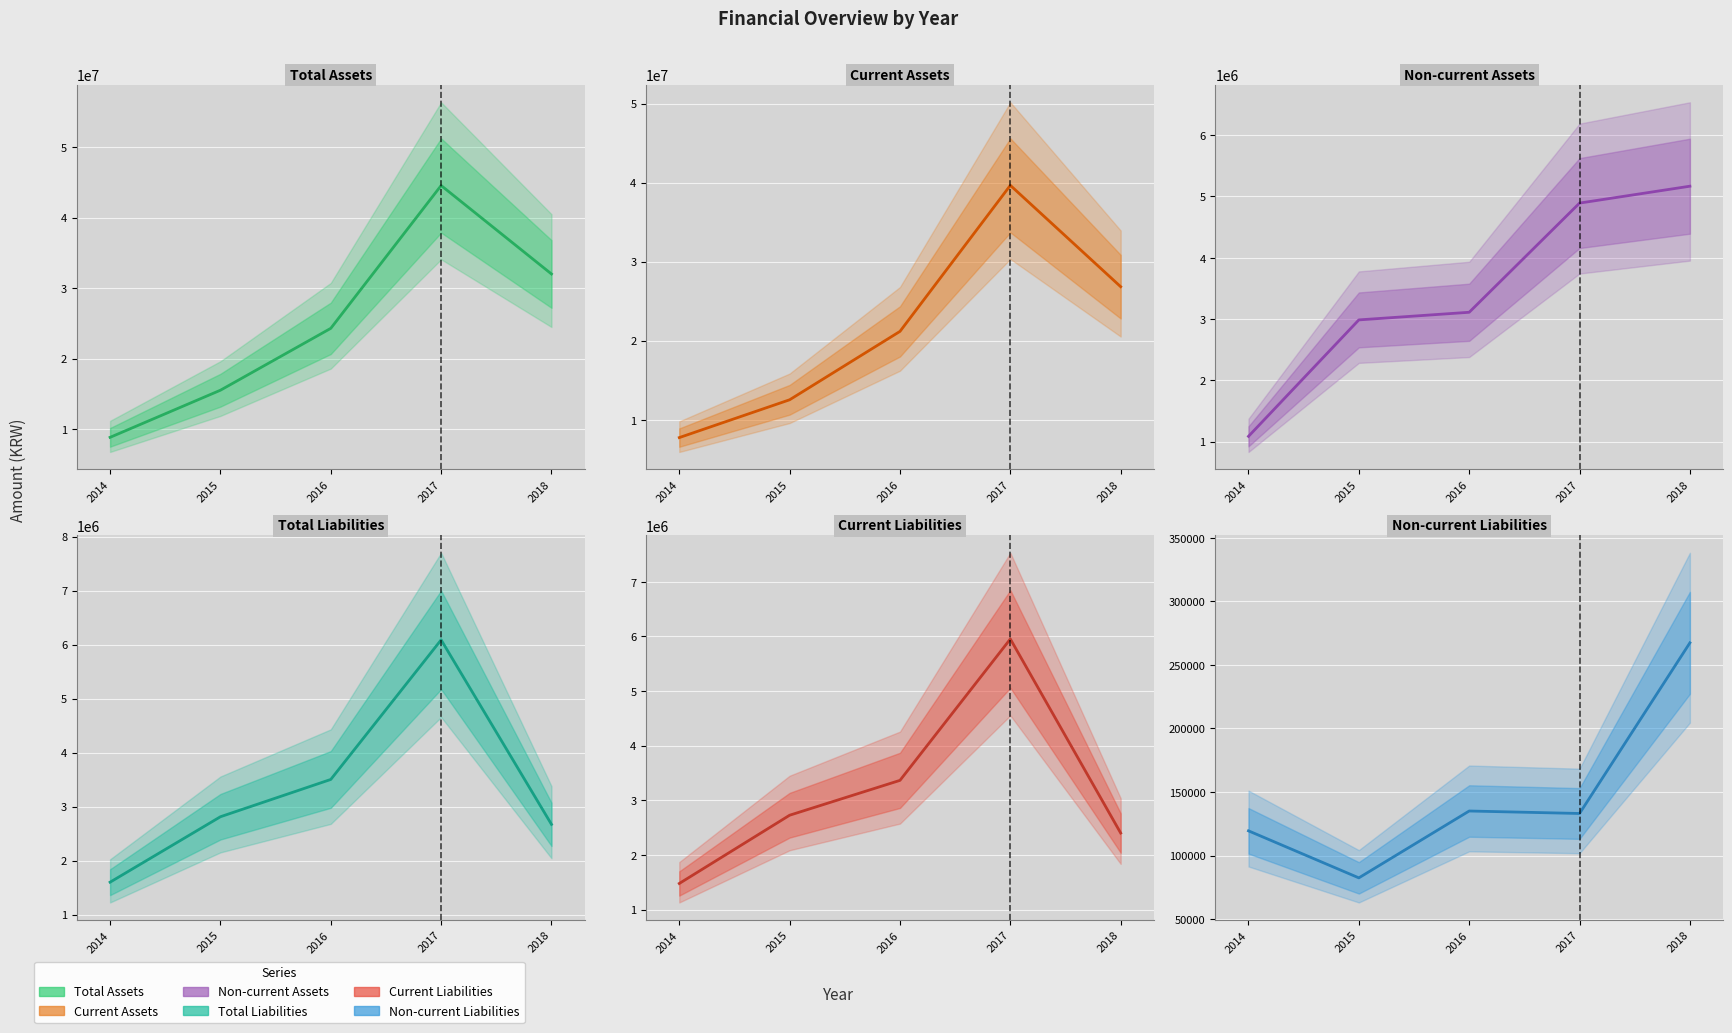

What is the minimum value for Total Assets?

8829050